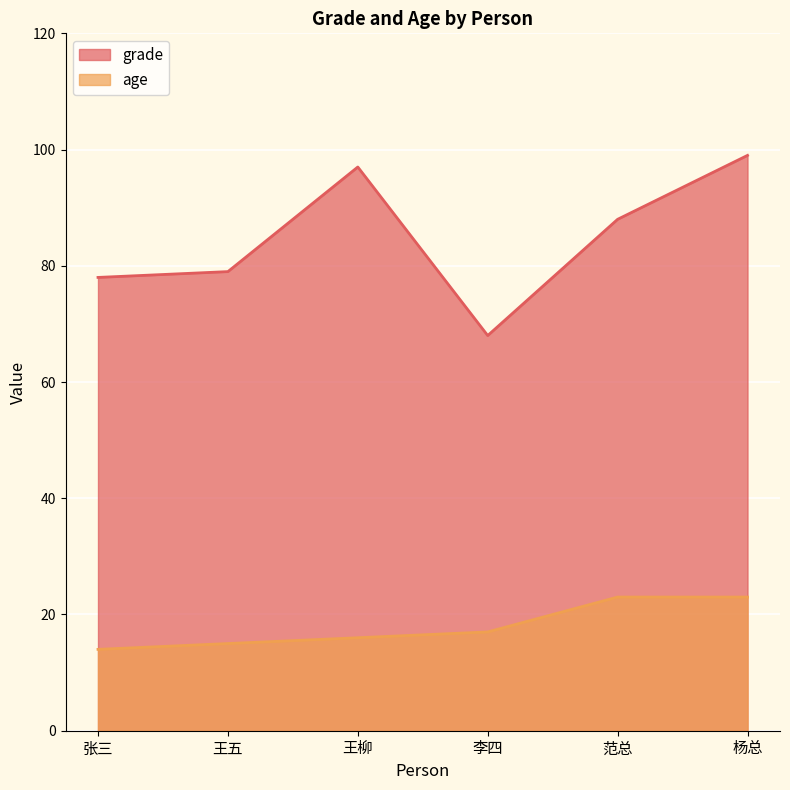

How many interior local valleys does the grade series have?

1